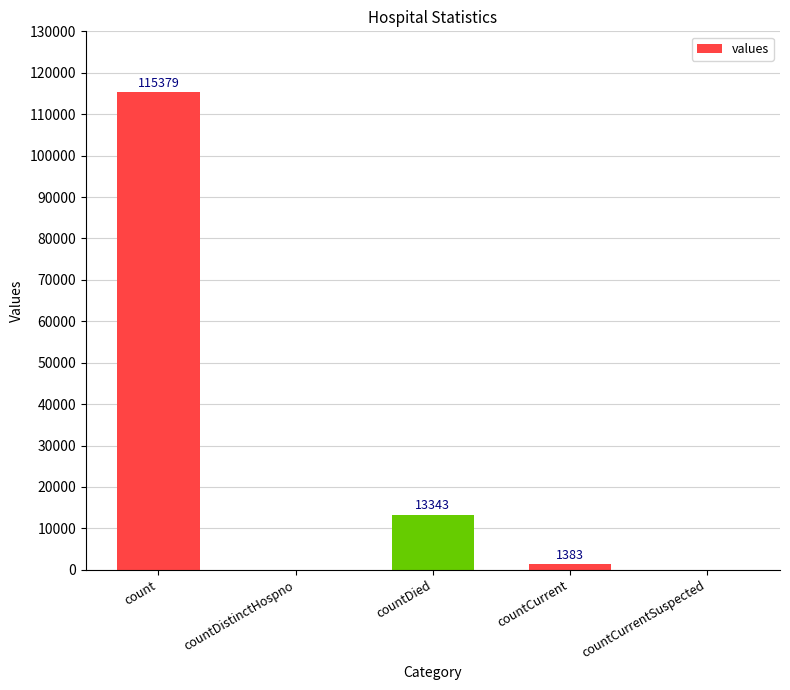

How many series are shown in this chart?

1